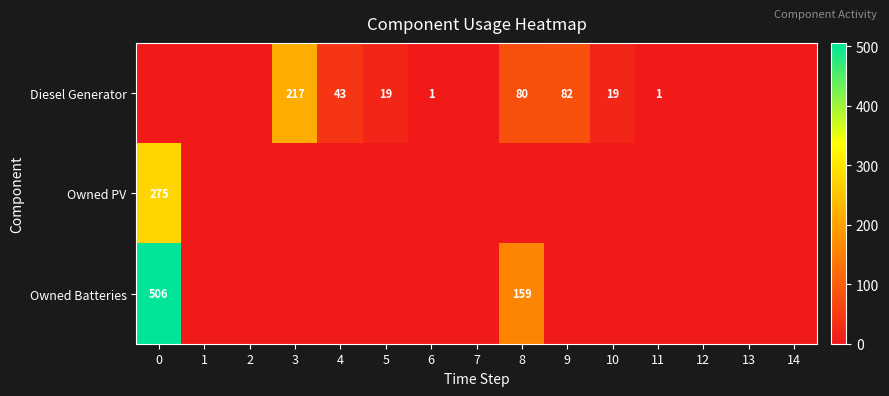

True or false: Diesel Generator has a value of 19 at 10.

True